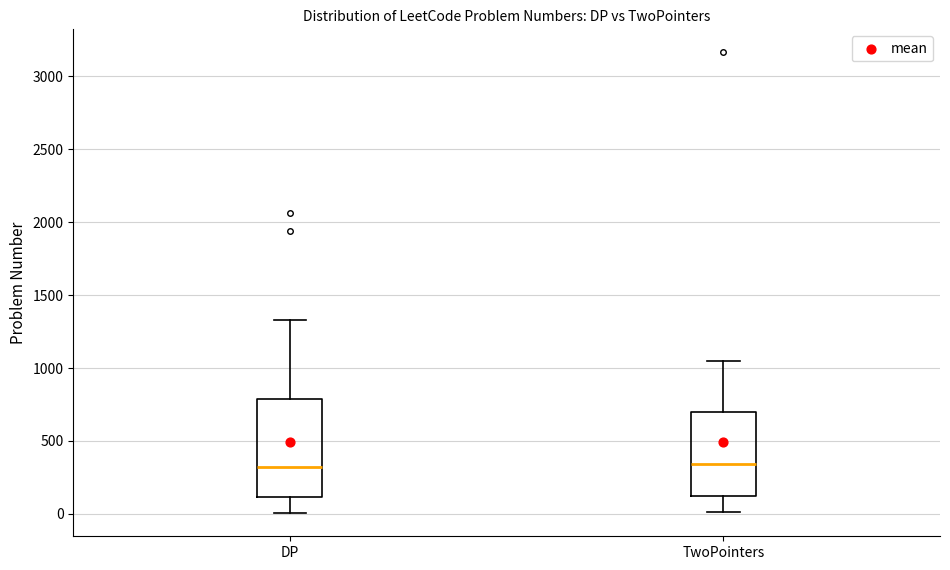

Where does the lower whisker of the box for DP end on the y-axis? The values are not printed on the chart, so give them approximately, as read against the axis.

0